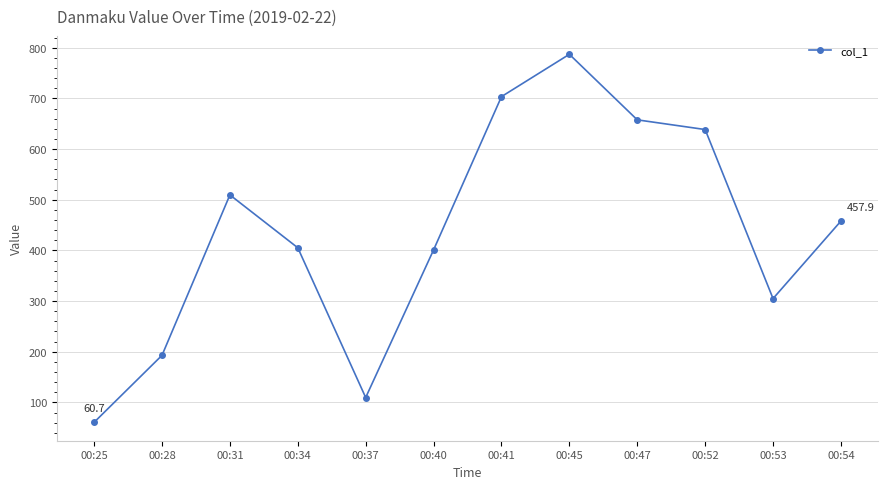

What is the change in value from 00:25 to 00:47?

+596.9